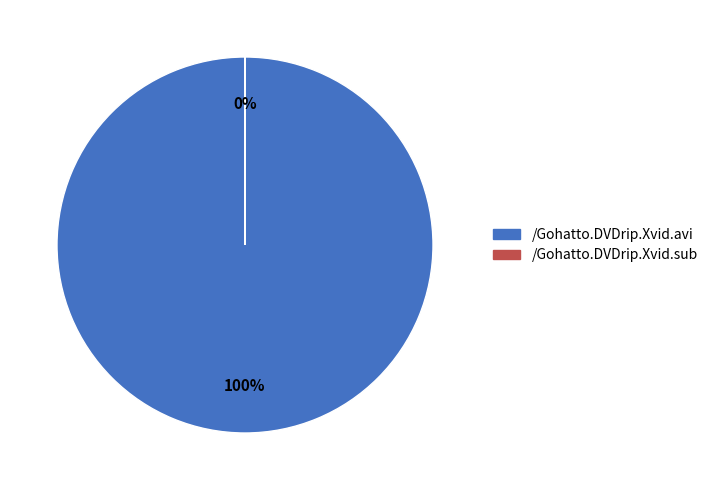

Is the sum of /Gohatto.DVDrip.Xvid.avi and /Gohatto.DVDrip.Xvid.sub greater than half?

Yes